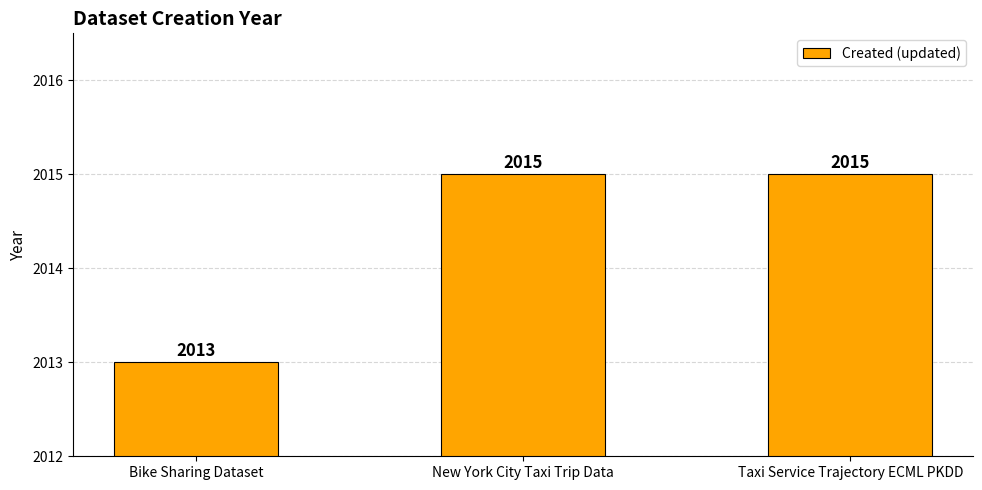

Where is the data nearest to the value 2014?

Bike Sharing Dataset